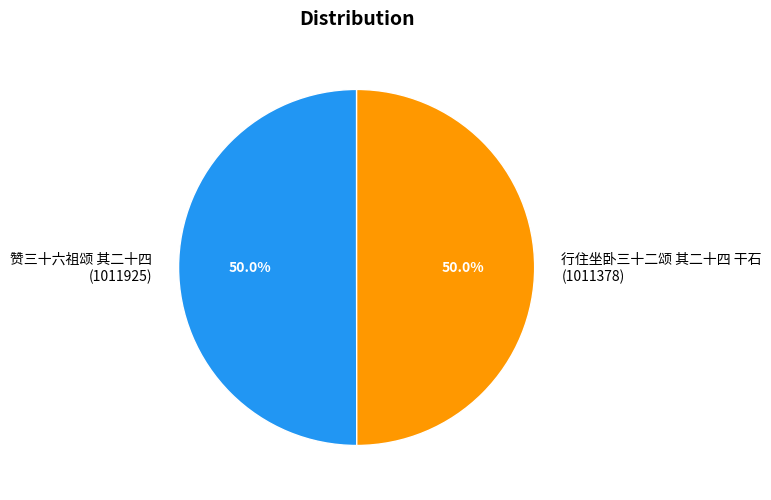

Approximately how many times larger is the value at 赞三十六祖颂 其二十四 (1011925) compared to 行住坐卧三十二颂 其二十四 干石 (1011378)?

1.0